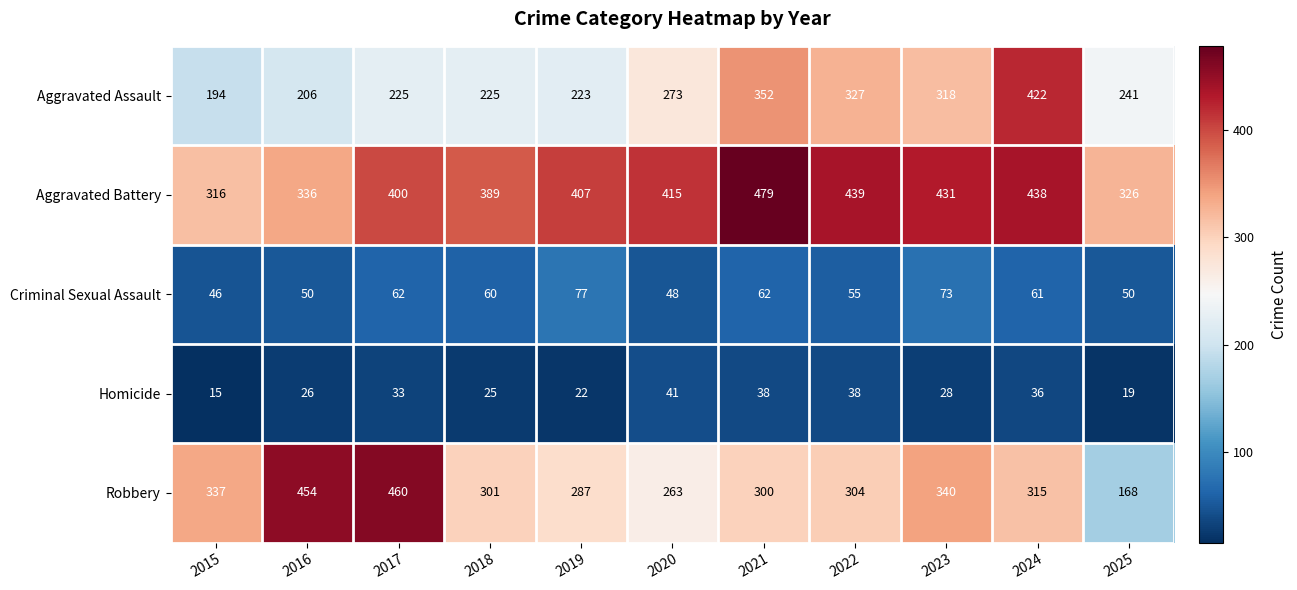

Is it true that Robbery equals 261 at 2016?

False